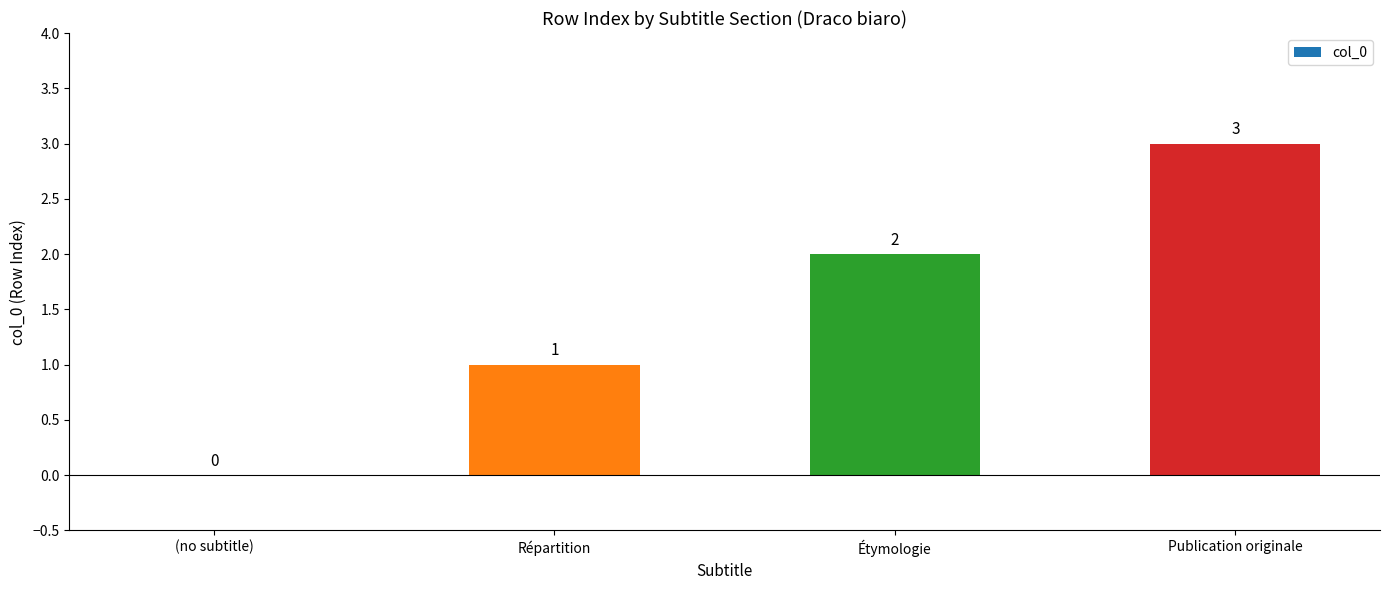

Where is the data nearest to the value 1?

Répartition